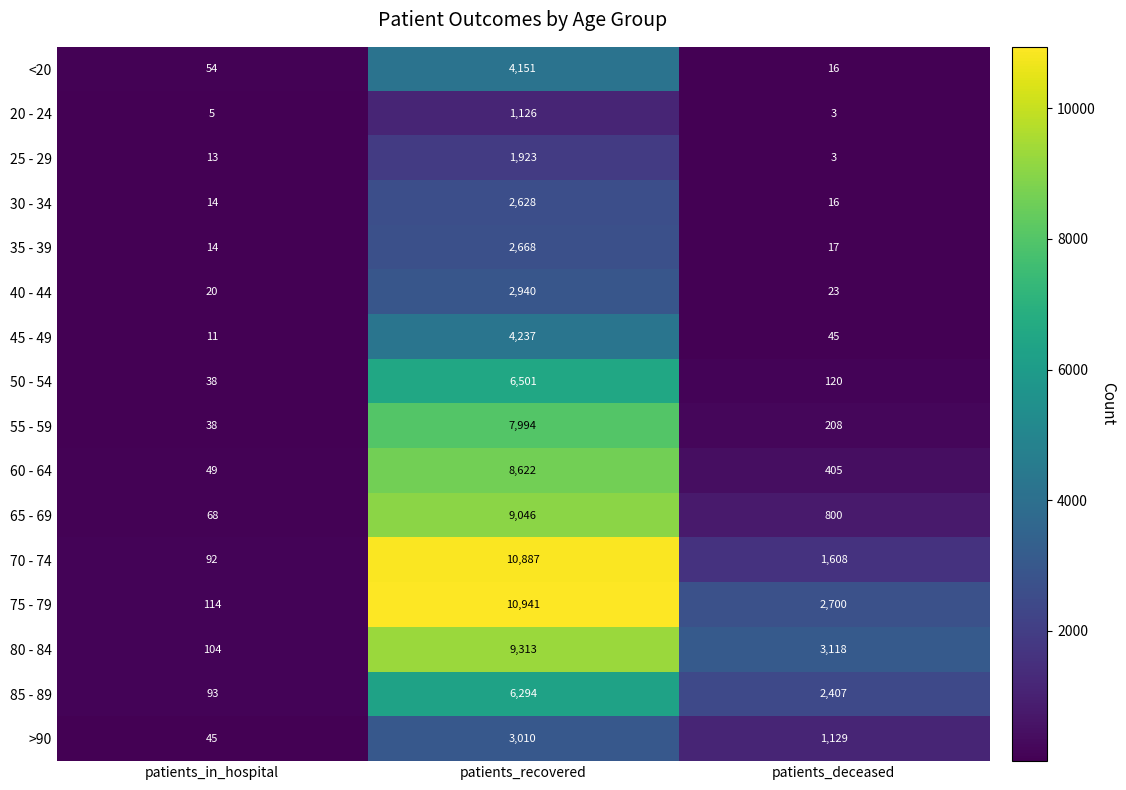

At patients_recovered, list the series in order from smallest to largest.

20 - 24, 25 - 29, 30 - 34, 35 - 39, 40 - 44, >90, <20, 45 - 49, 85 - 89, 50 - 54, 55 - 59, 60 - 64, 65 - 69, 80 - 84, 70 - 74, 75 - 79